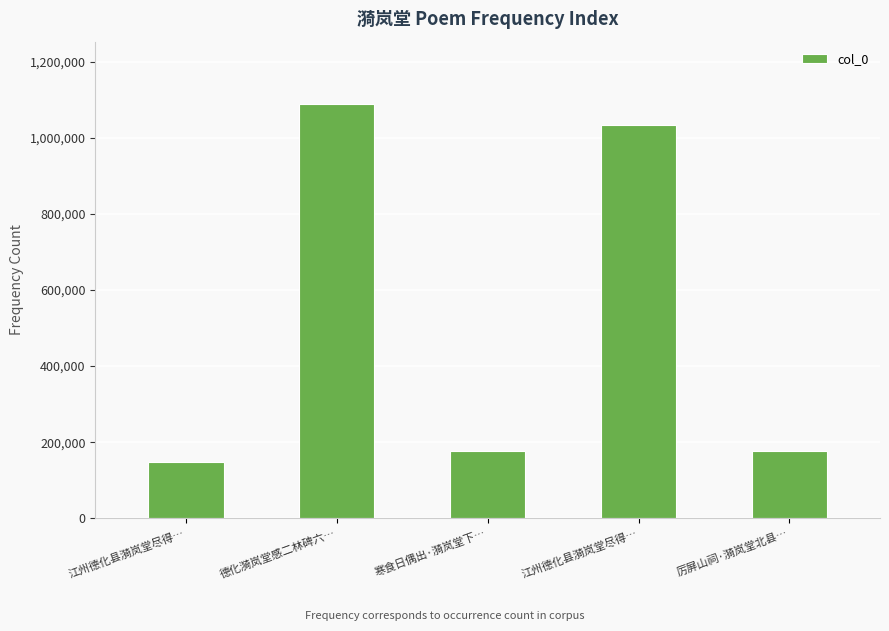

List the labels in order of value, largest first.

德化漪岚堂感二林碑六…, 江州德化县漪岚堂尽得…, 厉屏山祠·漪岚堂北县…, 寒食日偶出·漪岚堂下…, 江州德化县漪岚堂尽得…